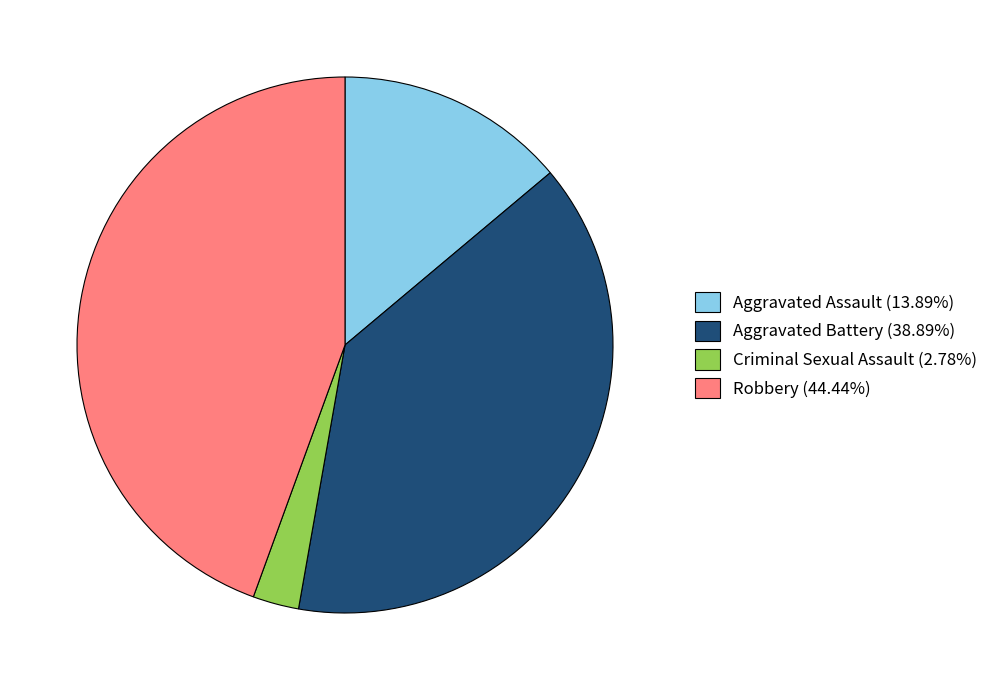

Approximately how many times larger is the value at Aggravated Battery (38.89%) compared to Criminal Sexual Assault (2.78%)?

14.0